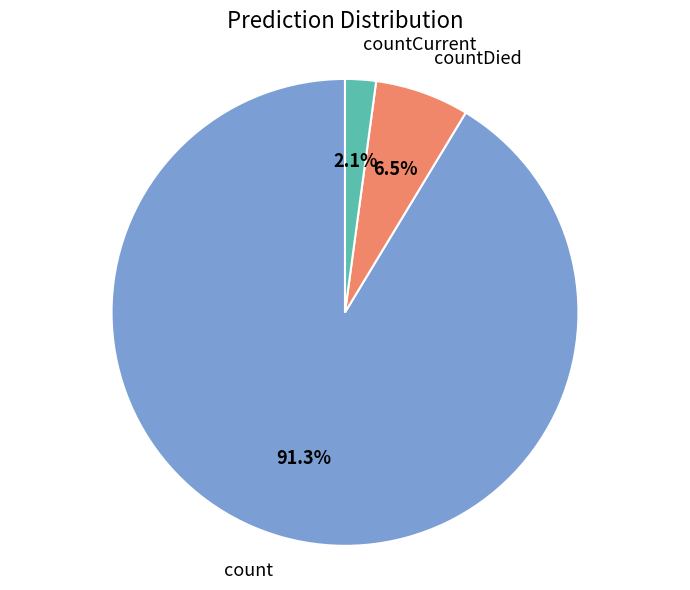

Is there any slice that represents more than half of the pie?

Yes